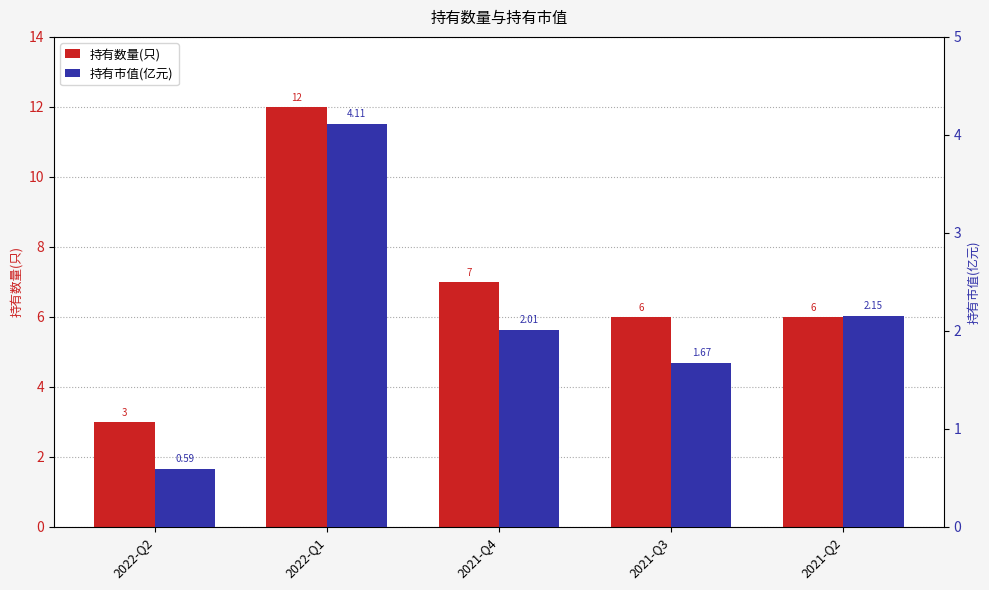

How many bars are there in total?

10